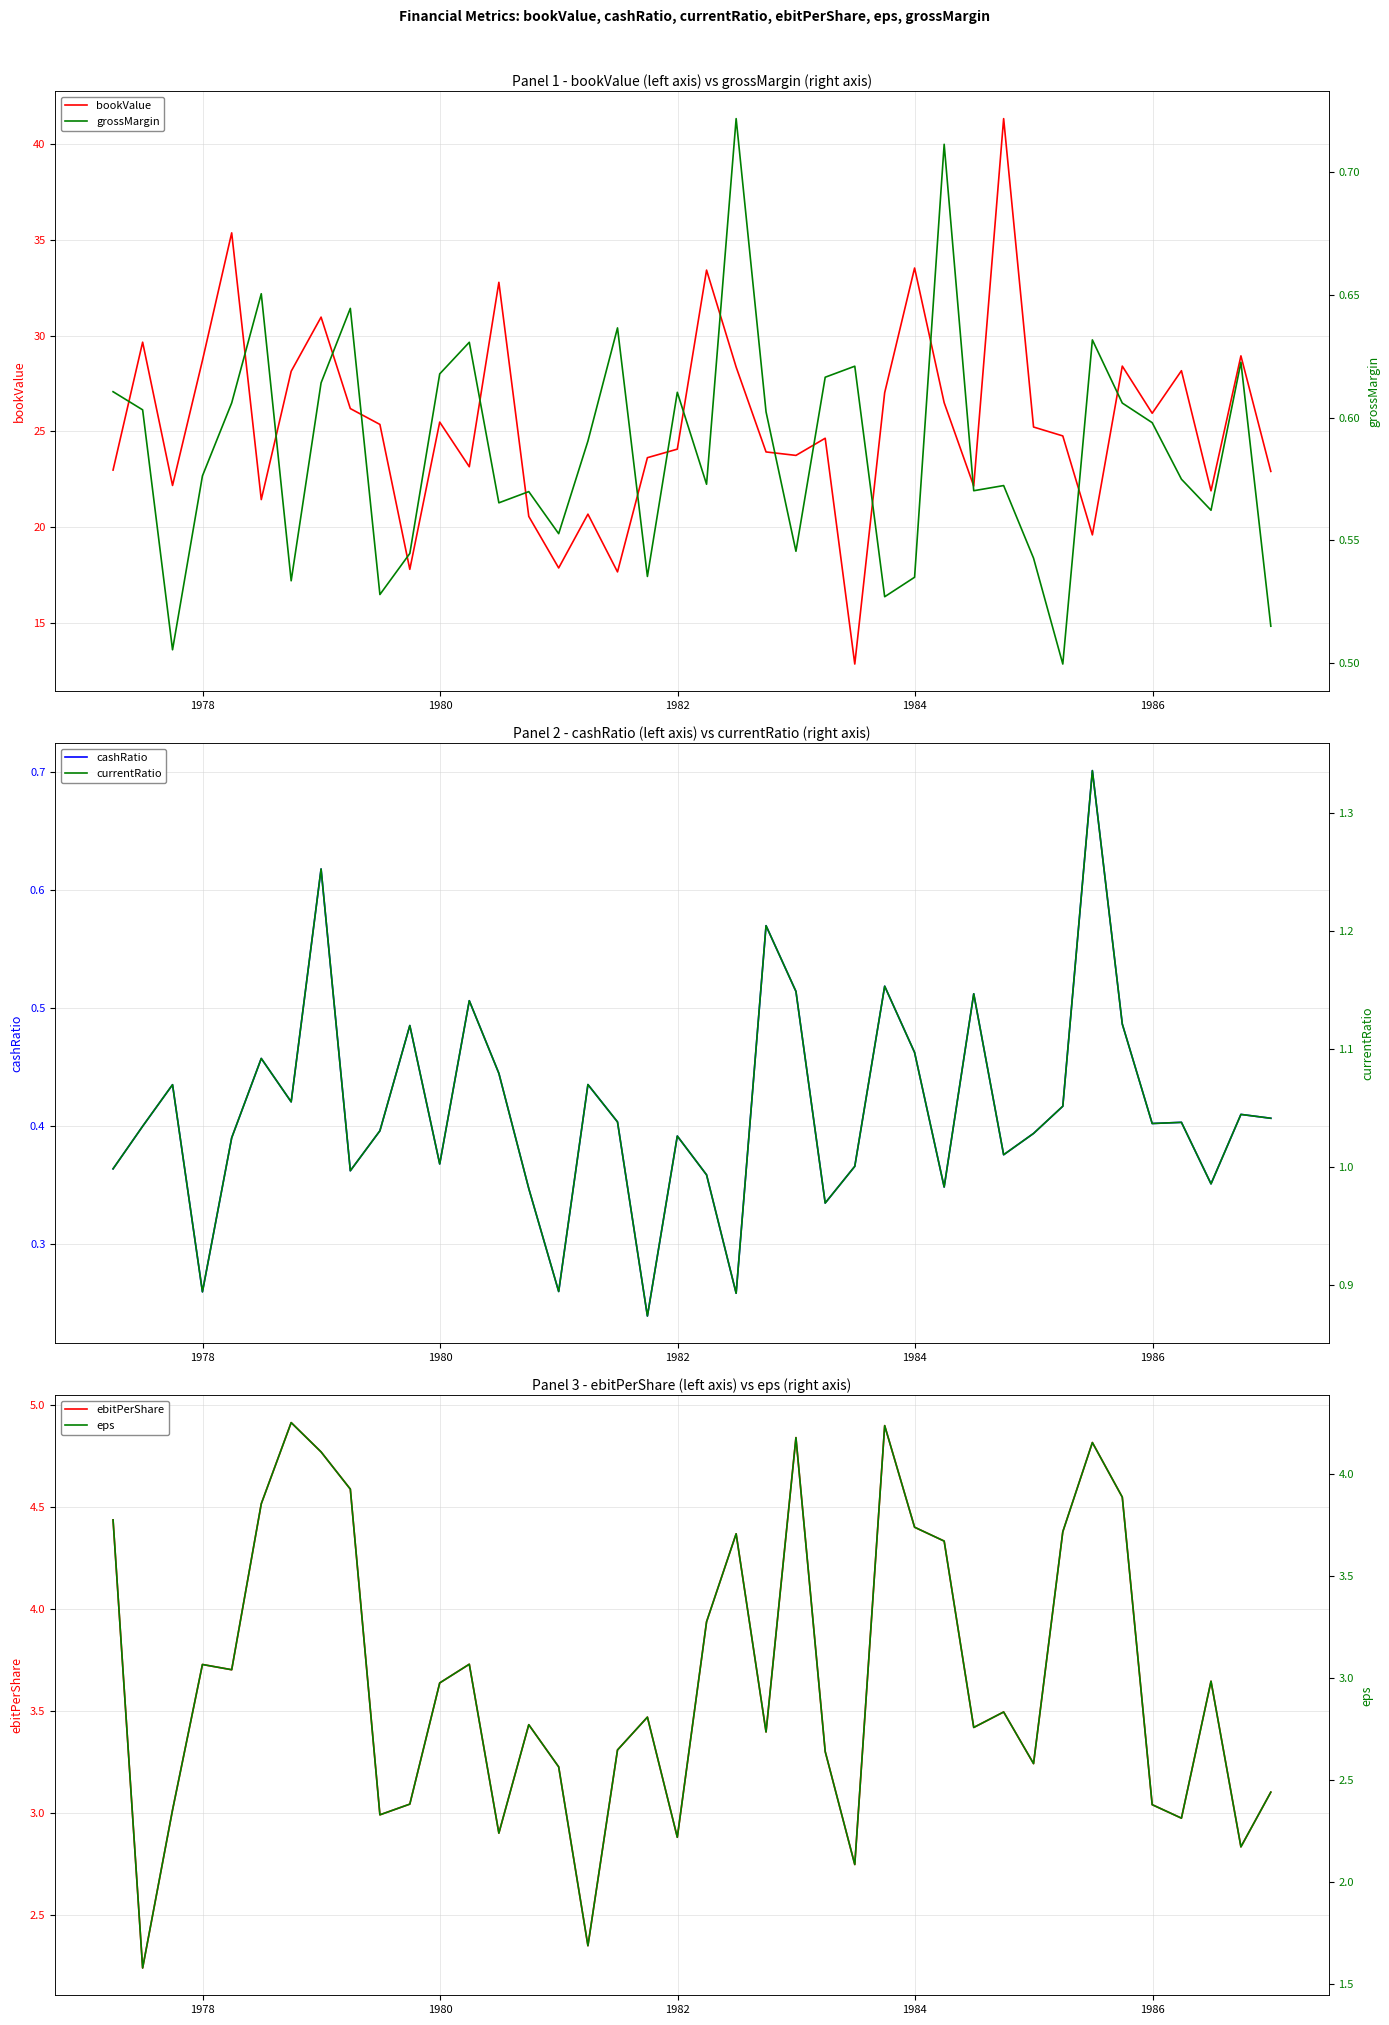

What is the highest value of the bookValue series?

41.3